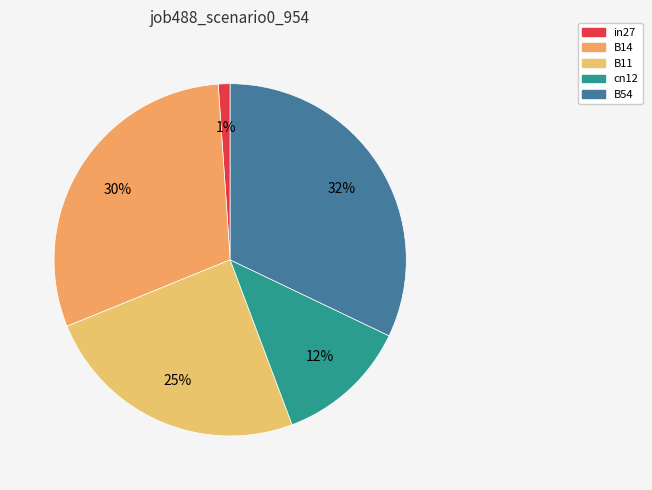

What is the smallest slice in the pie chart?

in27